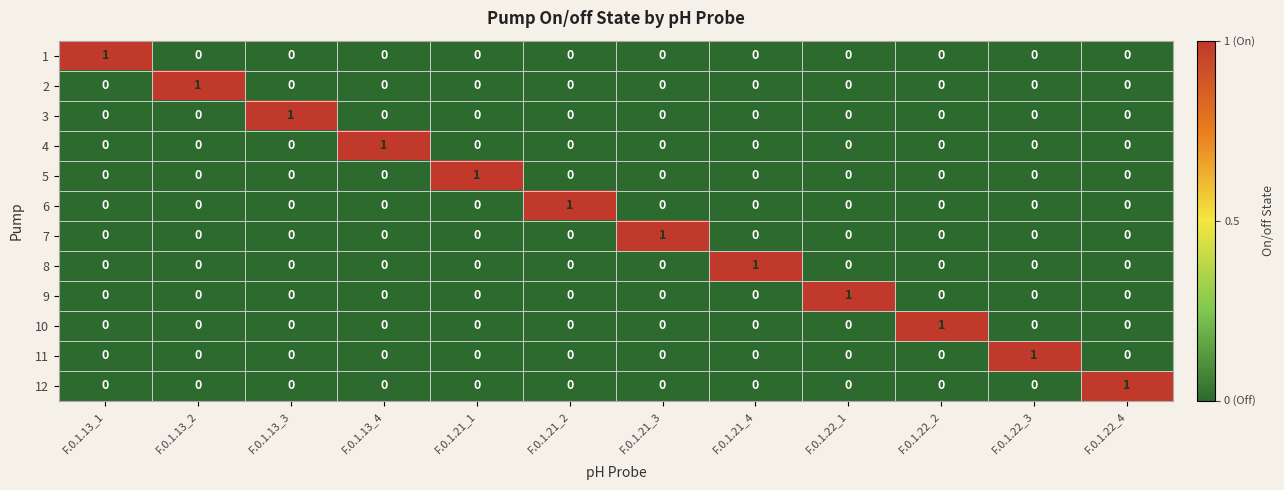

Count the 3 values in the range 0 to 1.

12